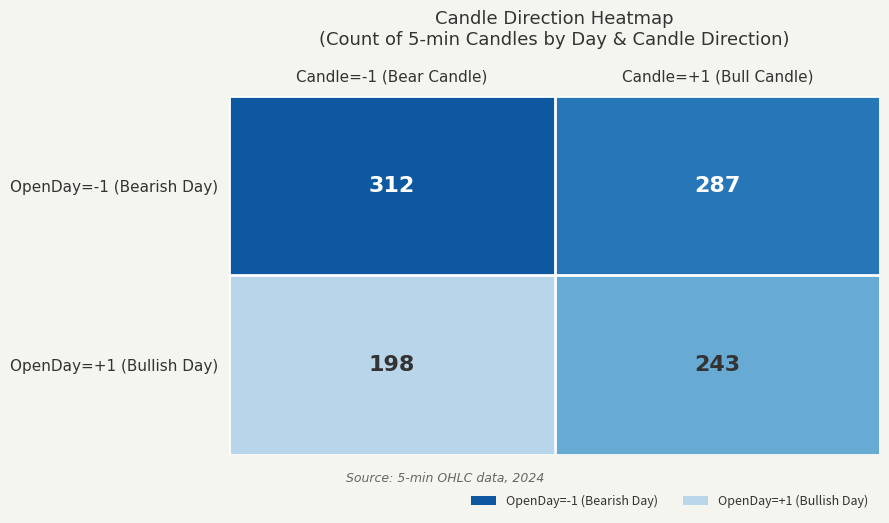

What is the sum of the OpenDay=-1 (Bearish Day) values at Candle=+1 (Bull Candle) and Candle=-1 (Bear Candle)?

599